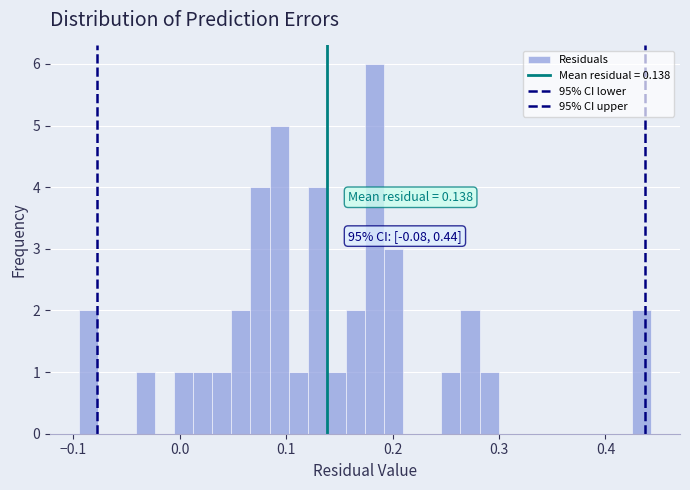

Read against the x-axis, roughly where is the centre of the tallest bar?

0.18